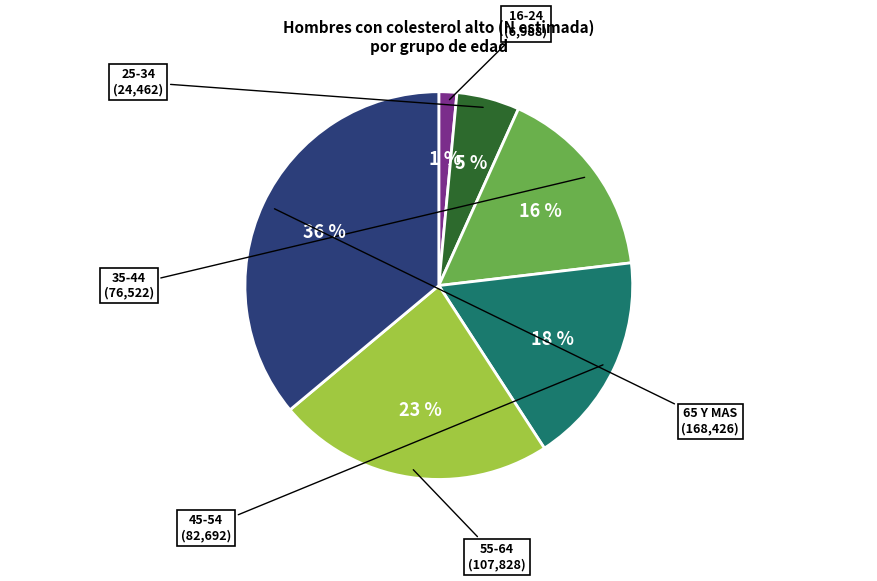

Does any single category account for the majority?

No